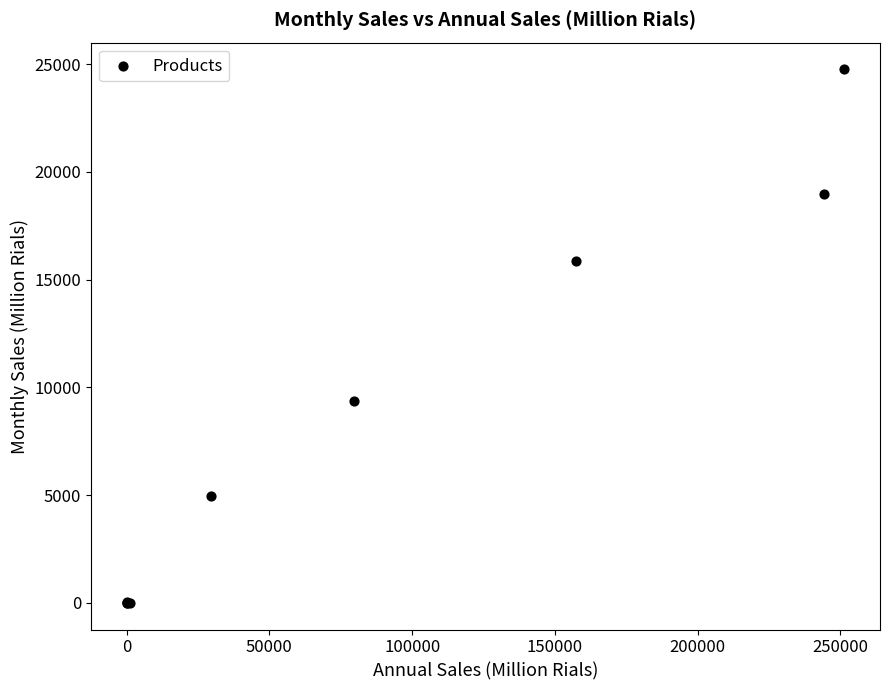

What Y value in the scatter plot is closest to 12377?

9357